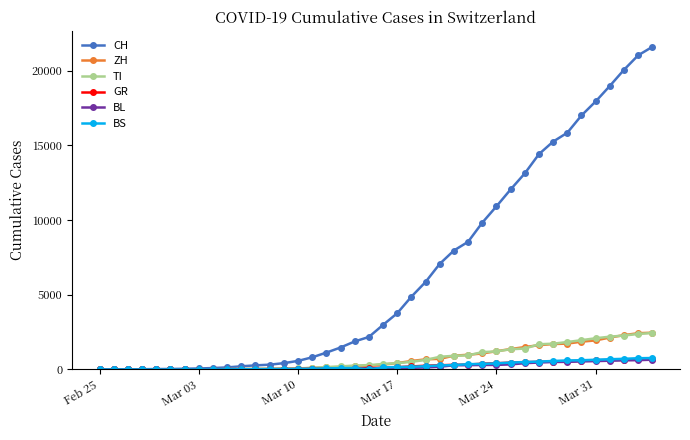

At how many categories does at least one series exceed 4041?

18